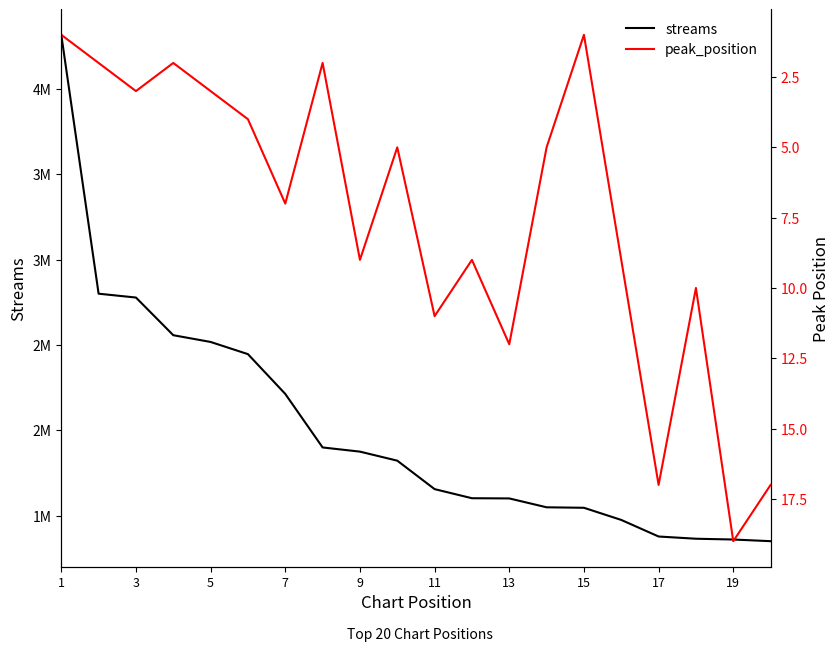

What is the maximum value shown in the chart?

4318390